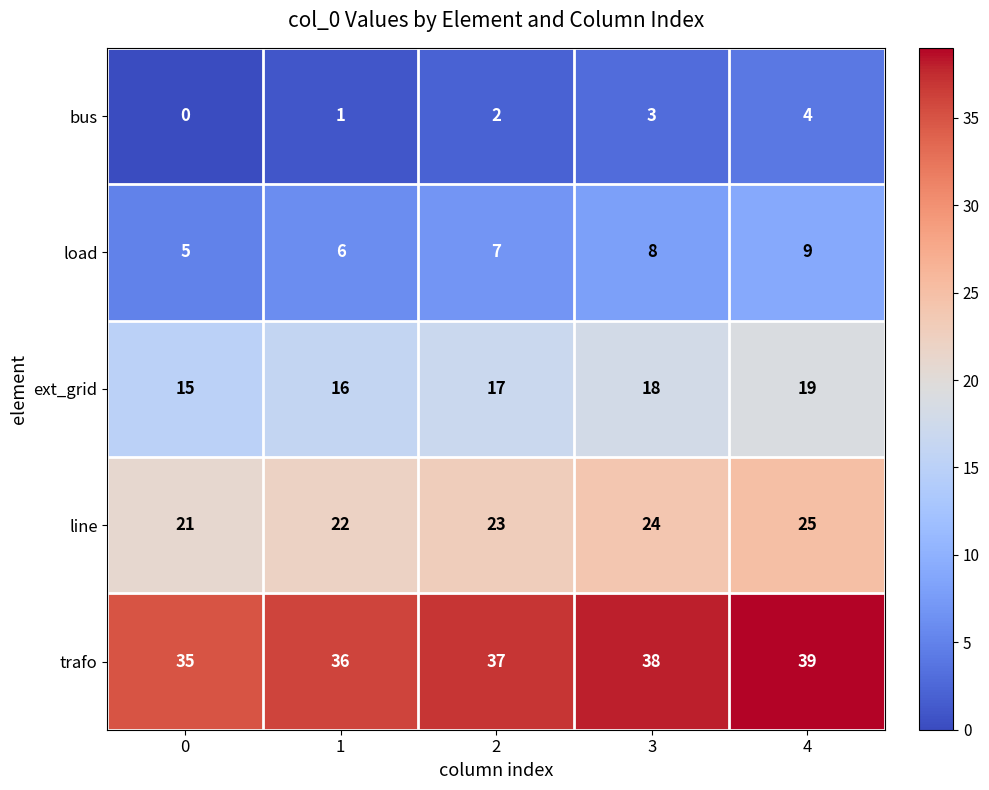

The value of line at 0 is 21. True or false?

True